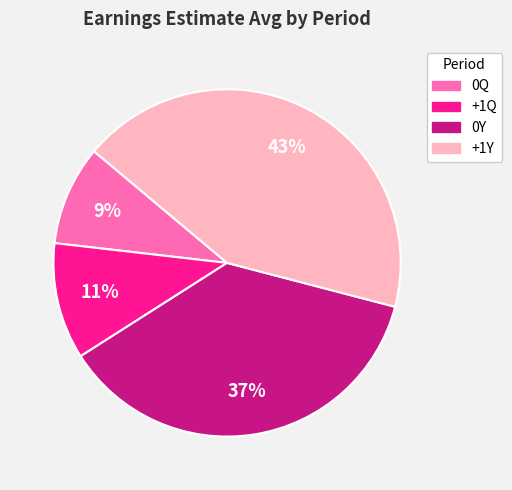

How many slices are in this pie chart?

4